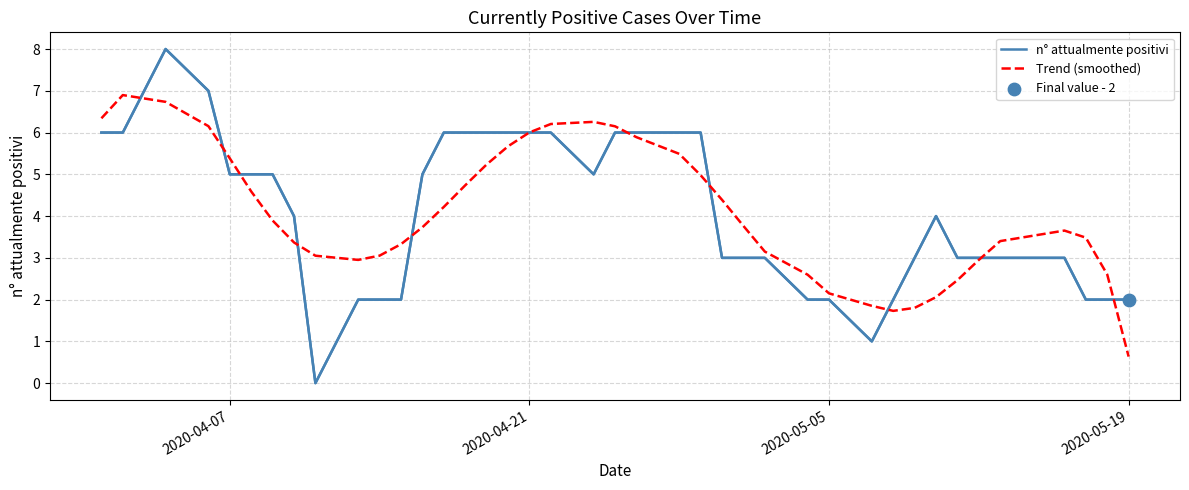

Which series has the widest spread of values?

n° attualmente positivi